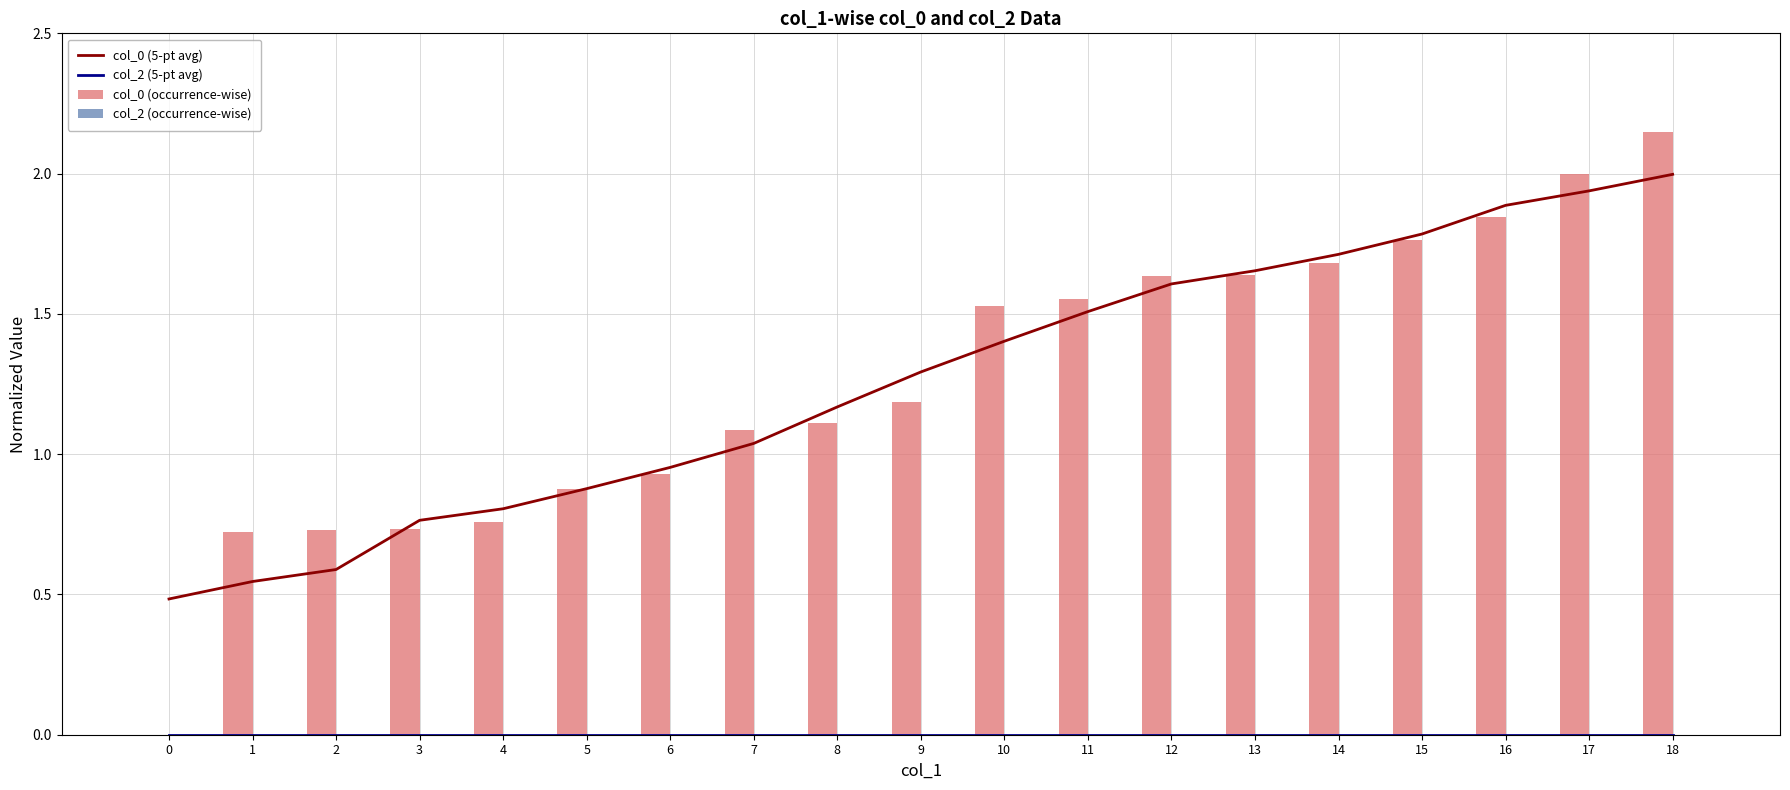

True or false: col_0 (occurrence-wise) has a value of 0.9 at 0.

False